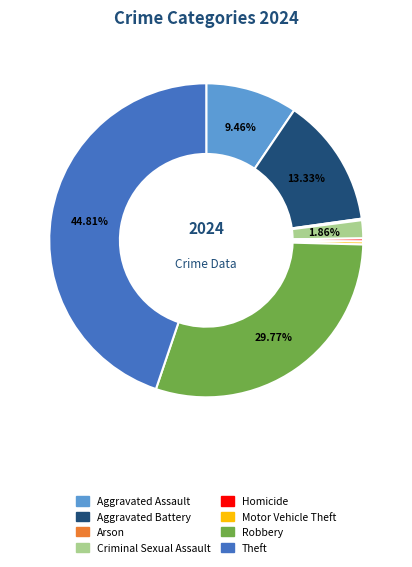

True or false: Aggravated Battery accounts for 7% of the total.

False